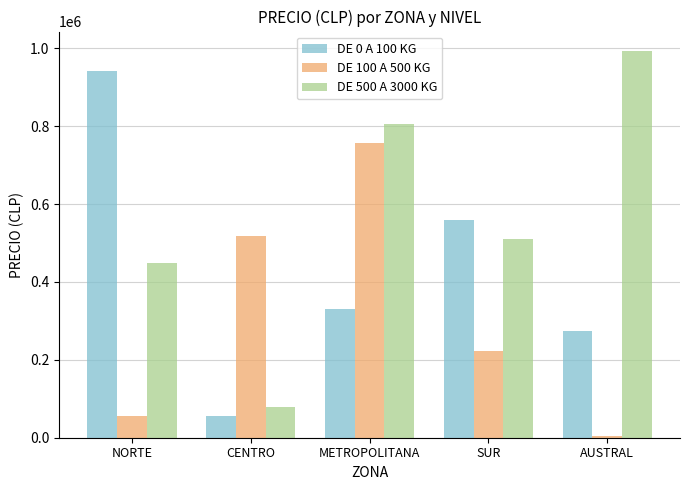

What is the lowest value of the DE 500 A 3000 KG series?

79795